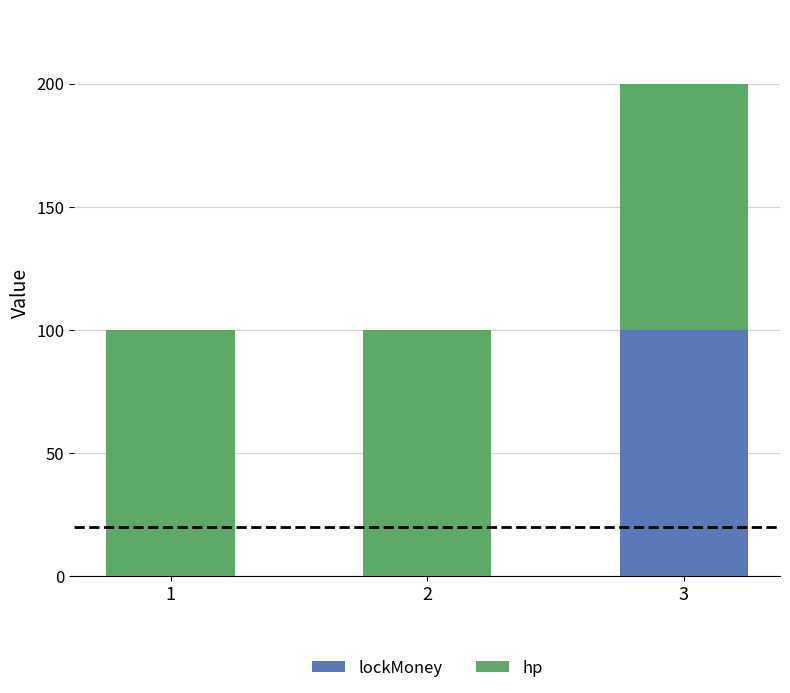

The value of lockMoney at 1 is 56. True or false?

False